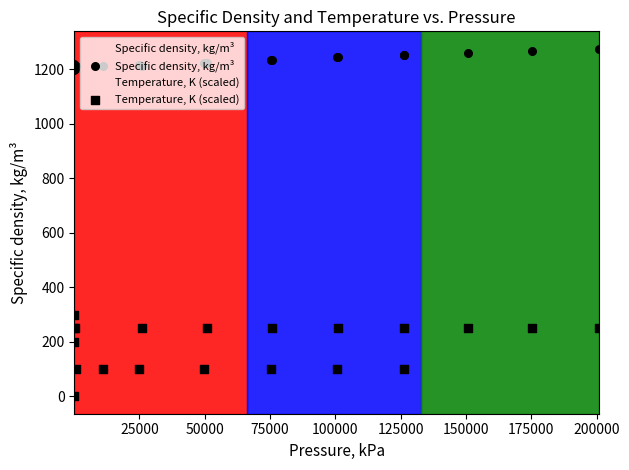

Which series has the largest total across all categories?

Specific density, kg/m³